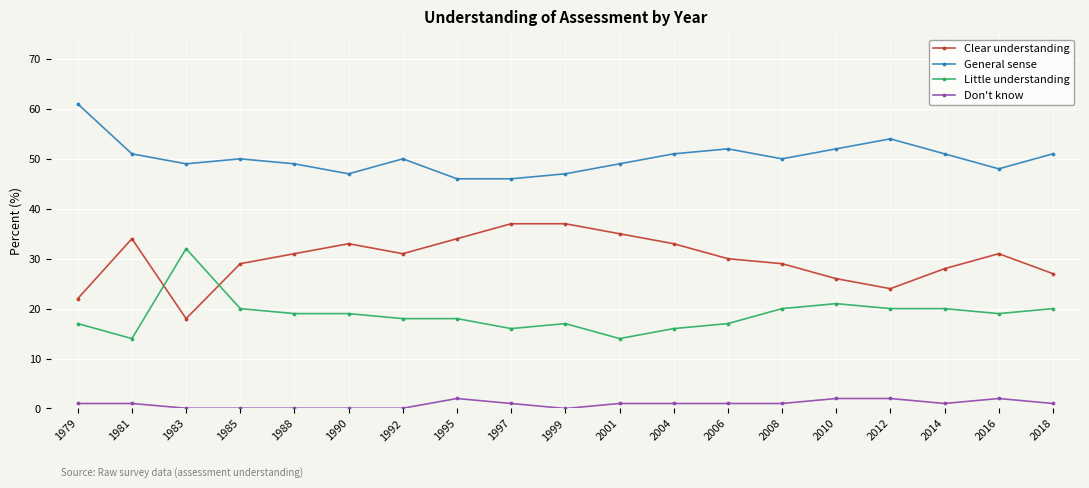

What is the approximate value of Little understanding at 1990?

19.0